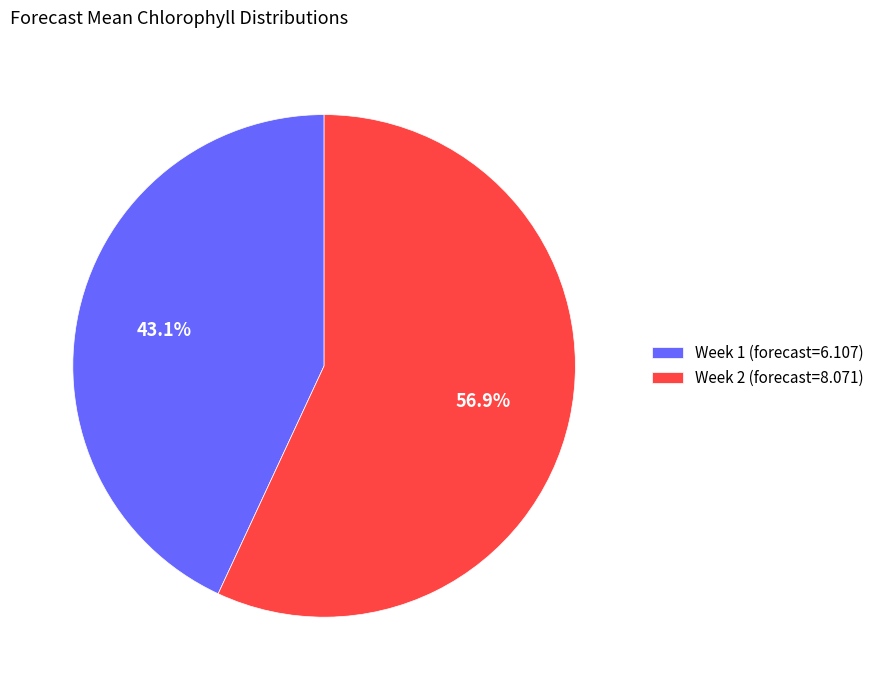

To the nearest percent, what is the difference between the largest and smallest slice percentages?

14%